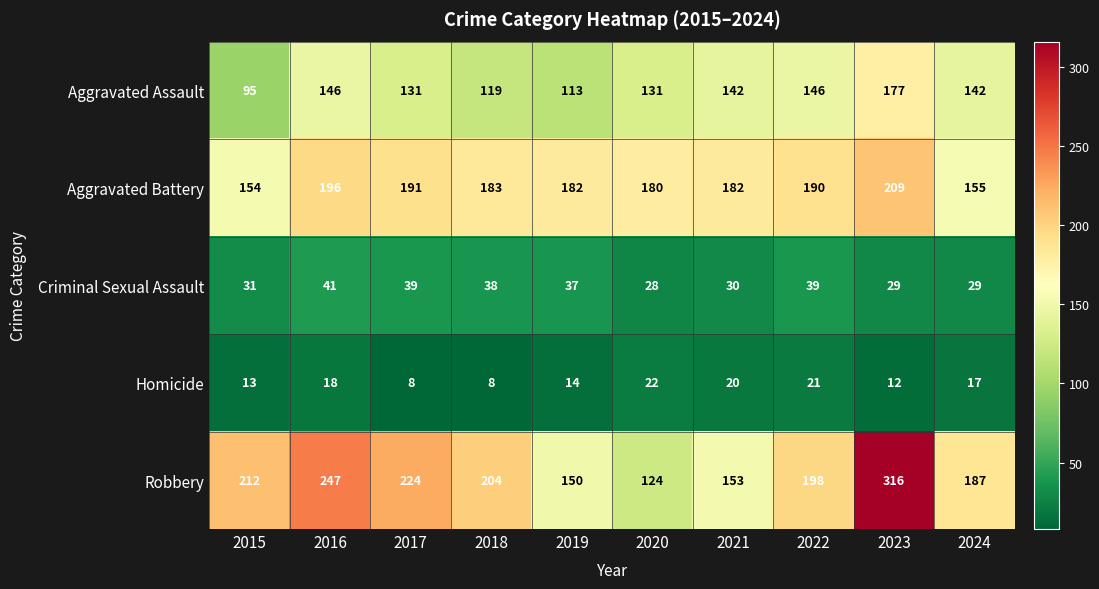

Which series has the largest total across all categories?

Robbery